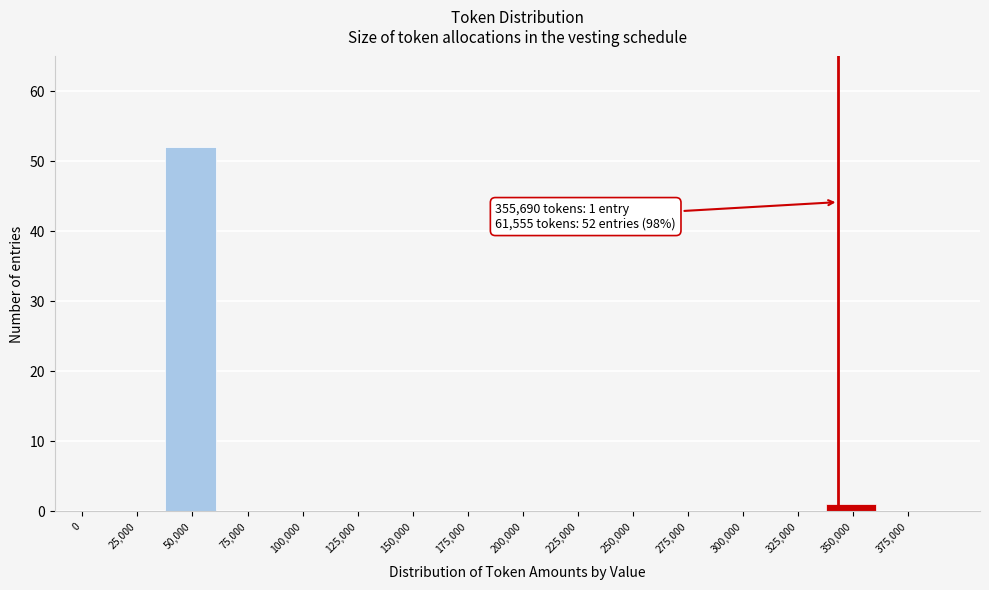

Reading right to left, extract all data points from this chart.

375,000=0	350,000=1	325,000=0	300,000=0	275,000=0	250,000=0	225,000=0	200,000=0	175,000=0	150,000=0	125,000=0	100,000=0	75,000=0	50,000=52	25,000=0	0=0